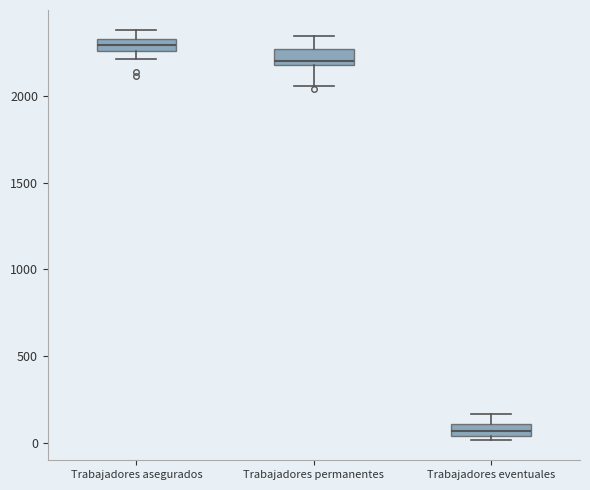

Where does the median line of the box for Trabajadores asegurados sit on the y-axis? The values are not printed on the chart, so give them approximately, as read against the axis.

2300